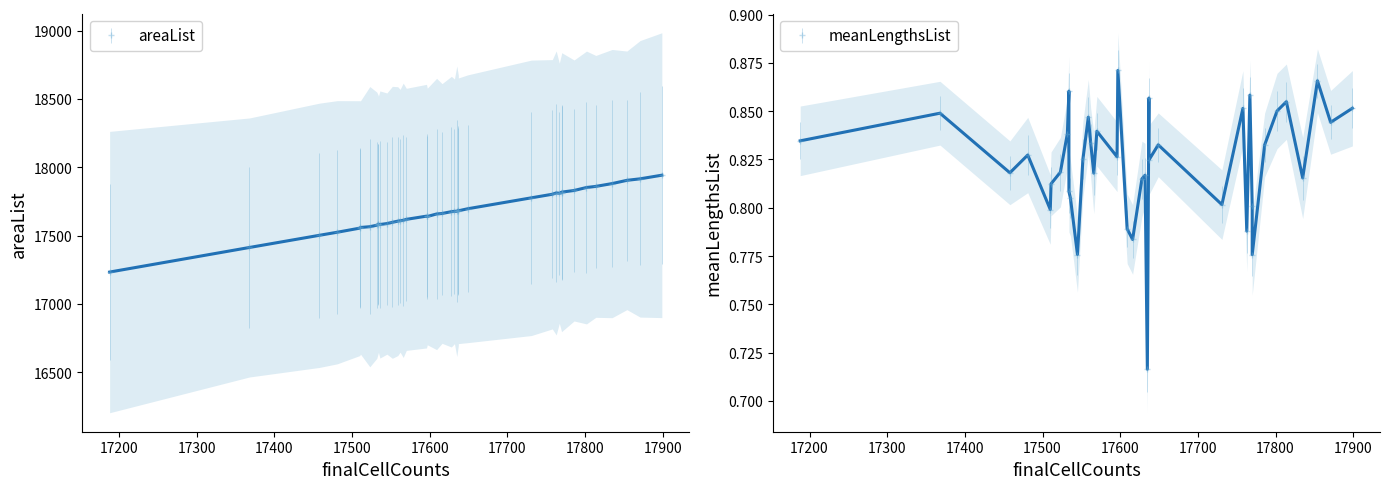

What is the smallest value displayed?

0.7